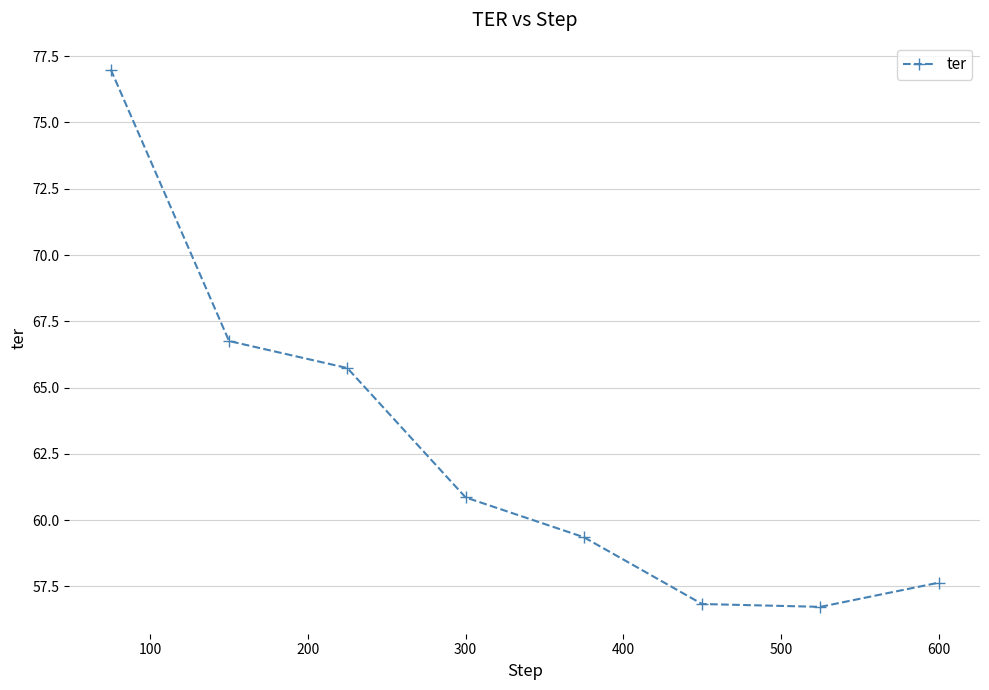

How many interior local valleys (lower than both neighbors) does the data have?

1